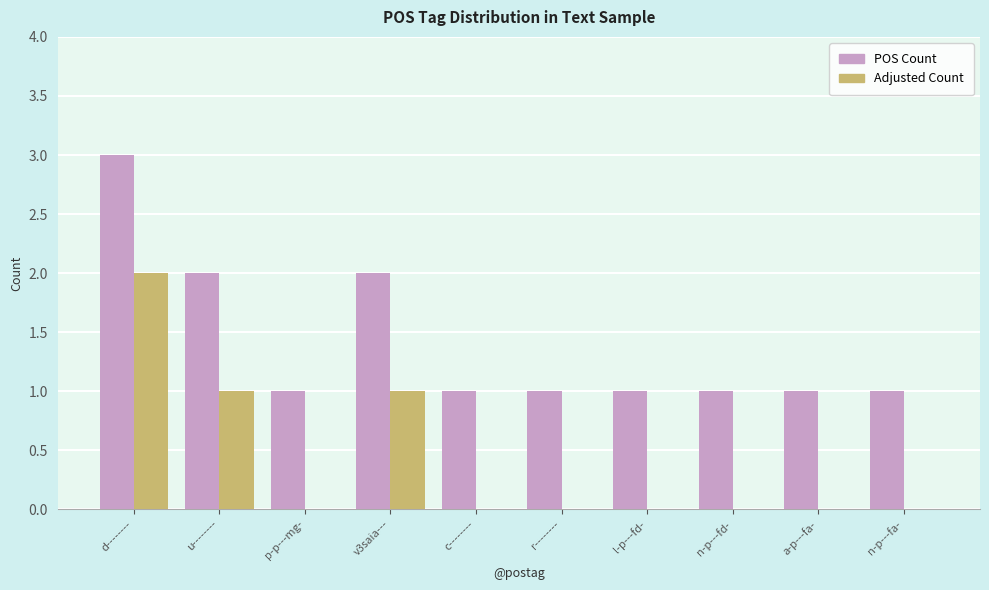

Reading left to right, what are all the values shown in this chart?

POS Count: 3	2	1	2	1	1	1	1	1	1
Adjusted Count: 2	1	0	1	0	0	0	0	0	0